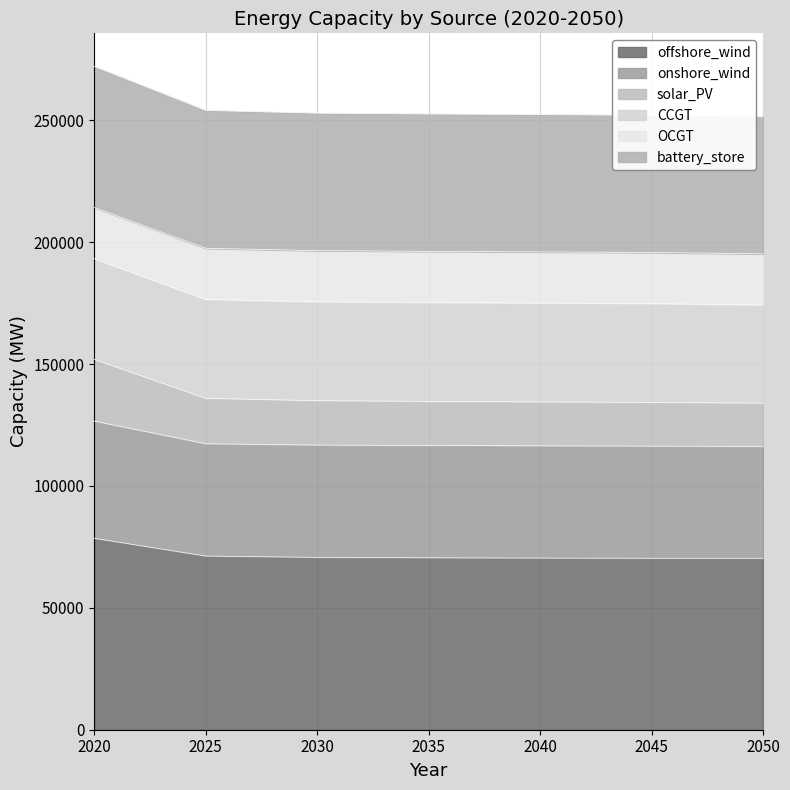

What is the highest value of the offshore_wind series?

78528.2